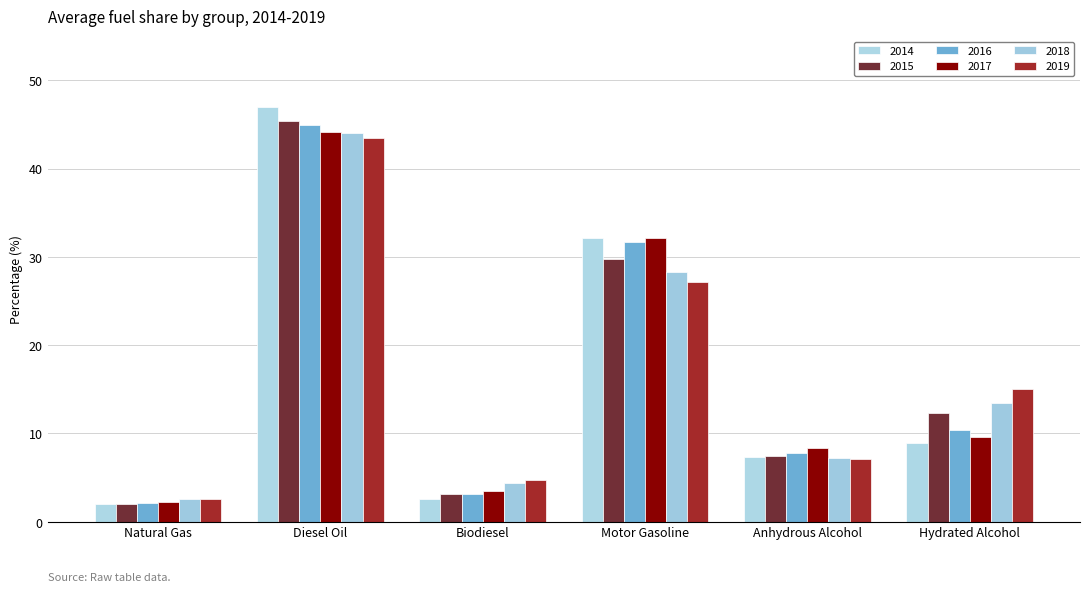

What is the value of the 2015 bar at the 5th from the left?

7.5